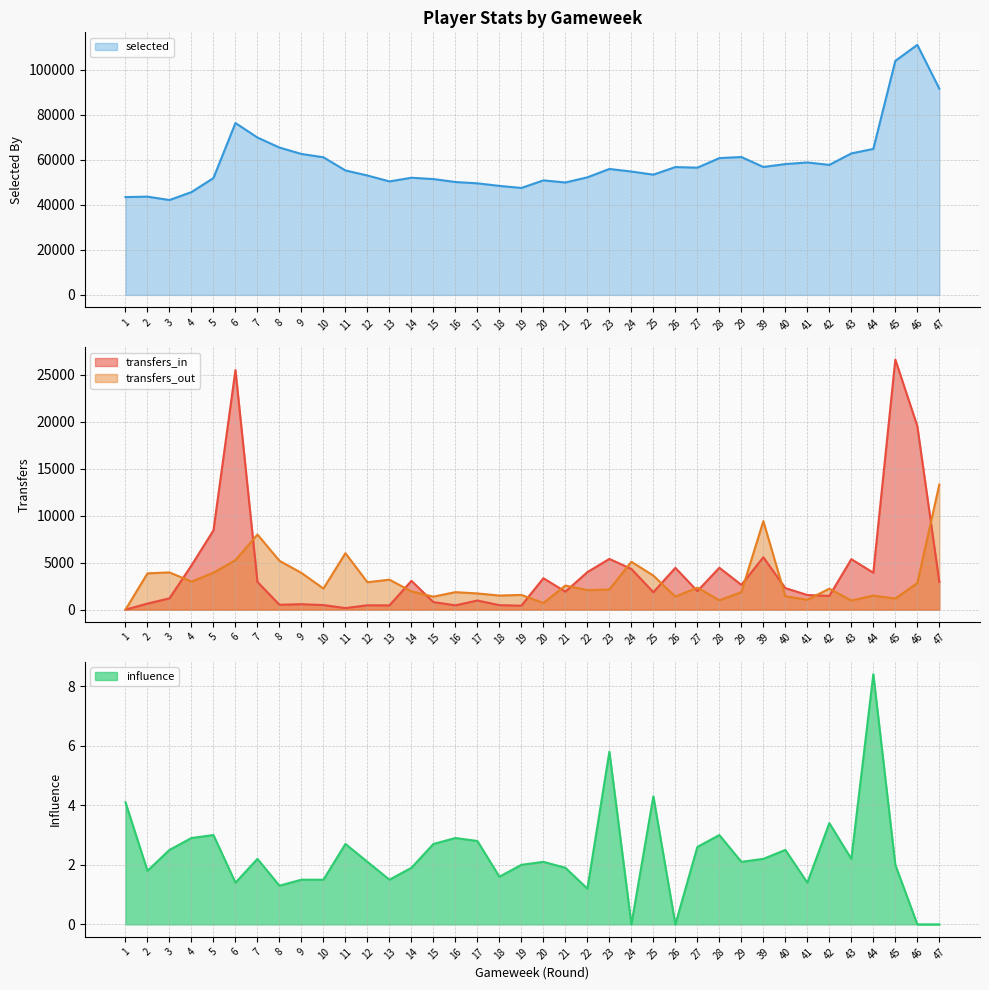

Is it true that influence equals 2.5 at 14?

False